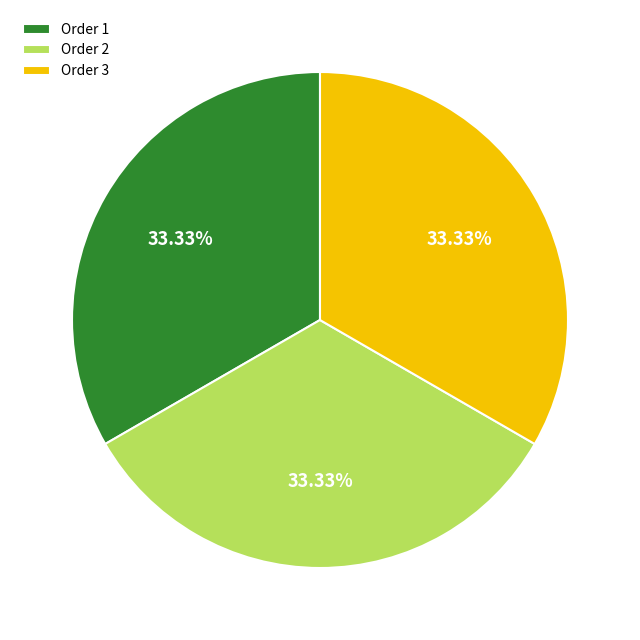

What is the ratio of the value at Order 1 to the value at Order 2?

1.0